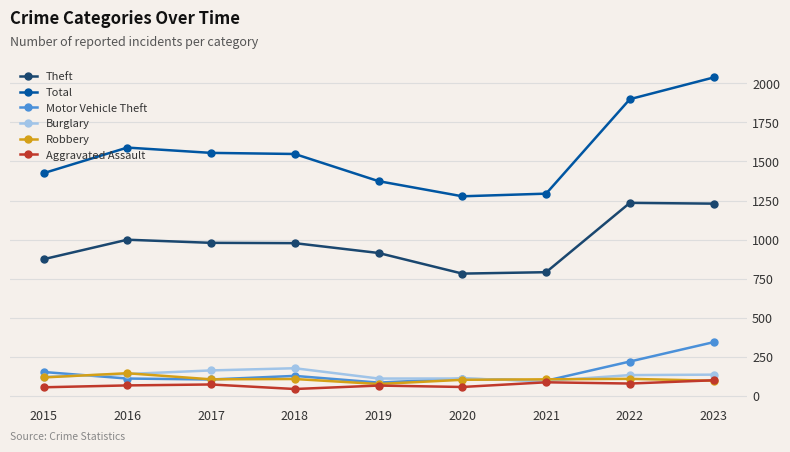

Which category has the highest value across all series?

2023